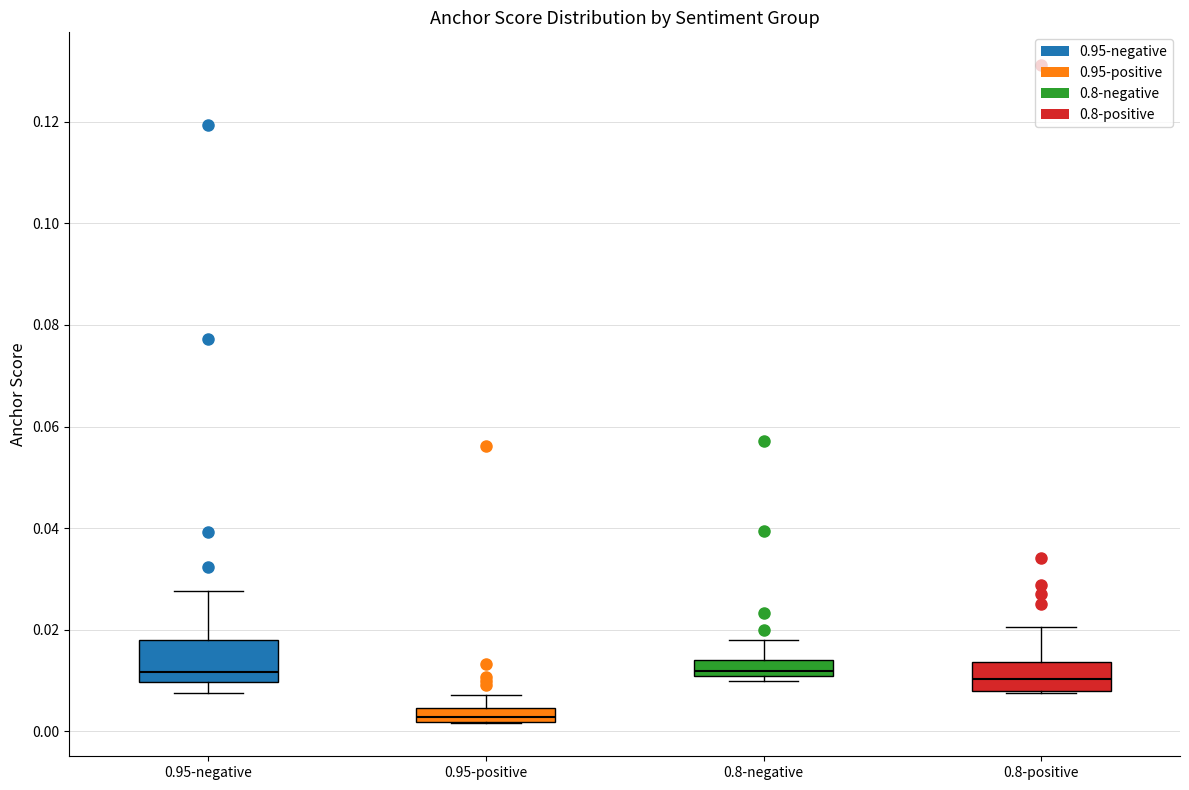

Which box has the lowest median line?

0.95-positive